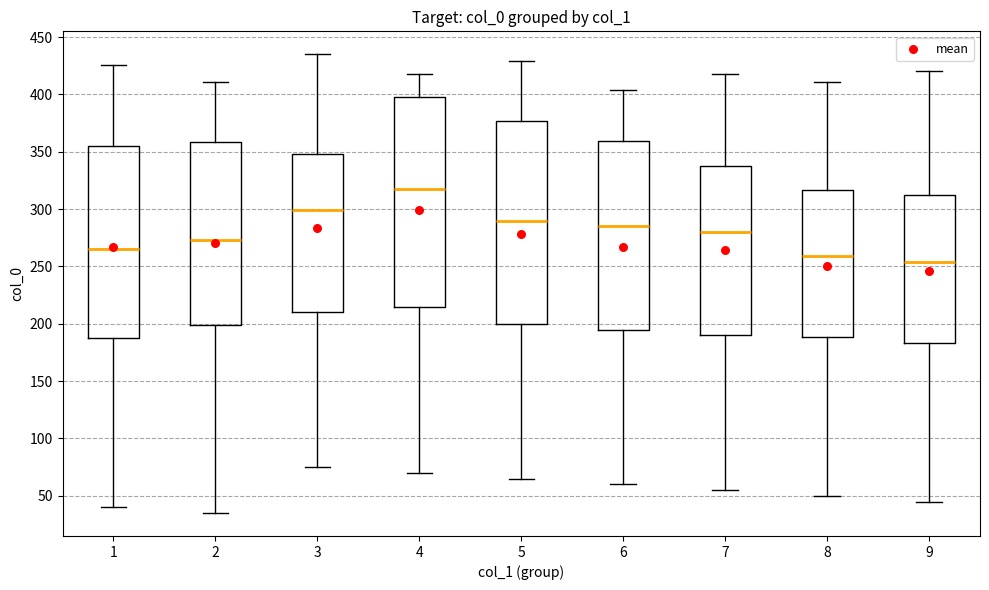

Which box has the lowest median line?

9